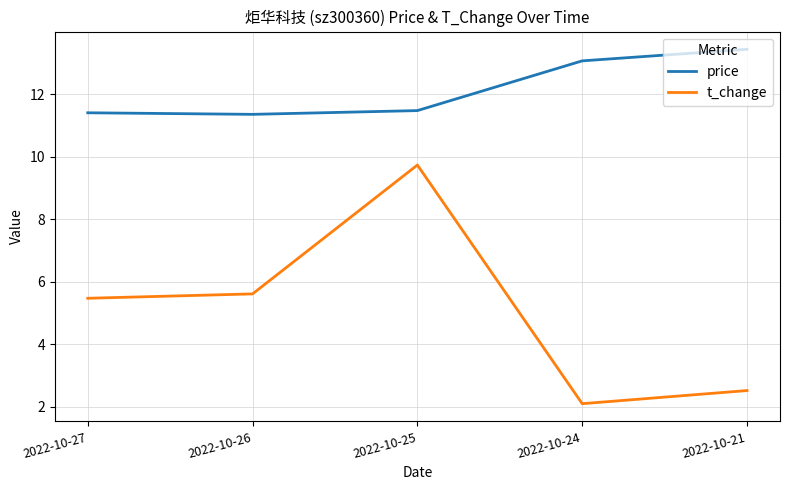

Rank the series at 2022-10-26 from lowest to highest value.

t_change, price